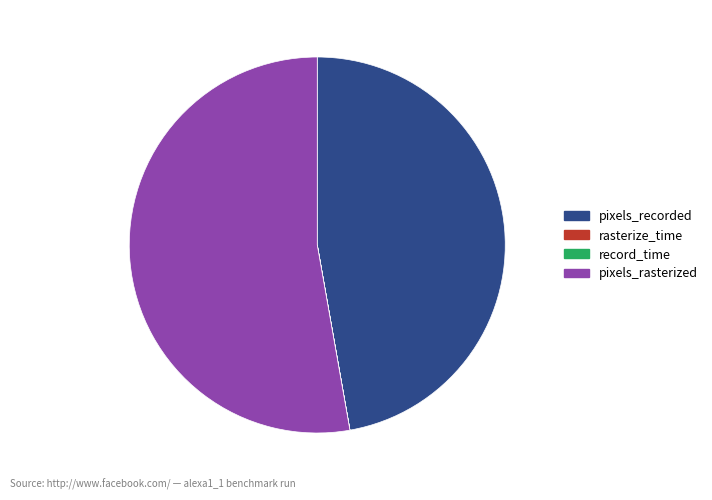

The pixels_rasterized slice represents 47% of the pie. True or false?

False